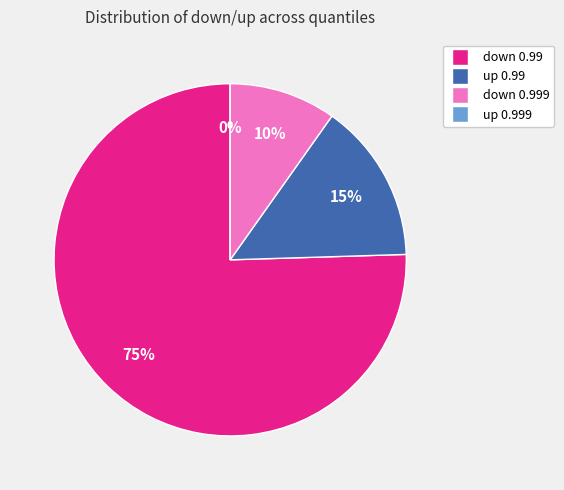

To the nearest percent, what is the difference between the up 0.99 and up 0.999 slice percentages?

15%